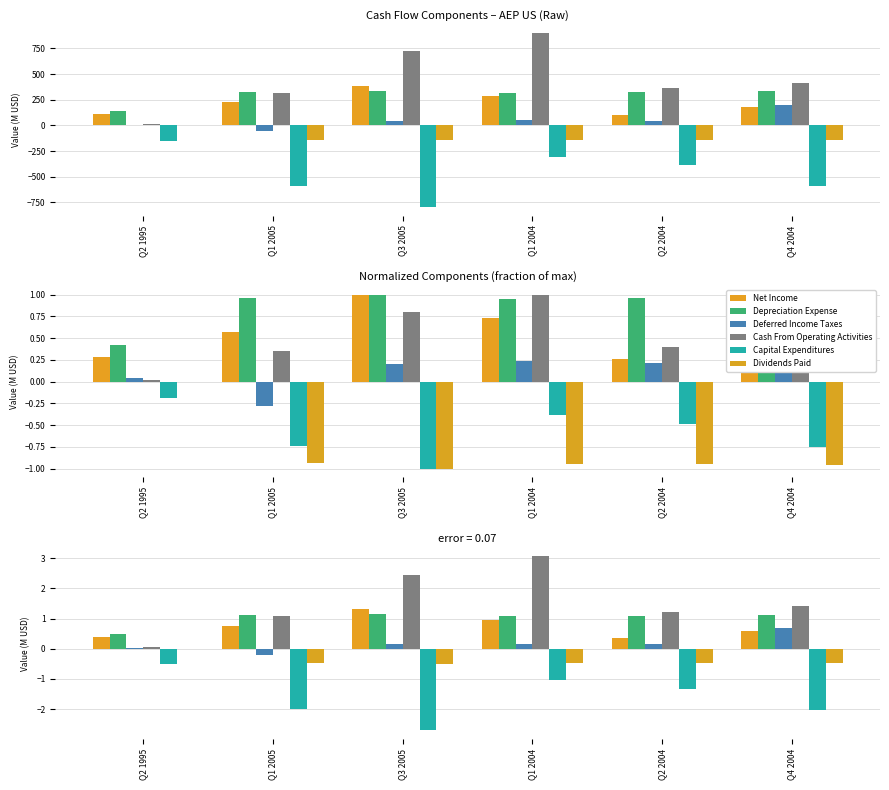

The value of Capital Expenditures at Q1 2005 is -2.0. True or false?

True